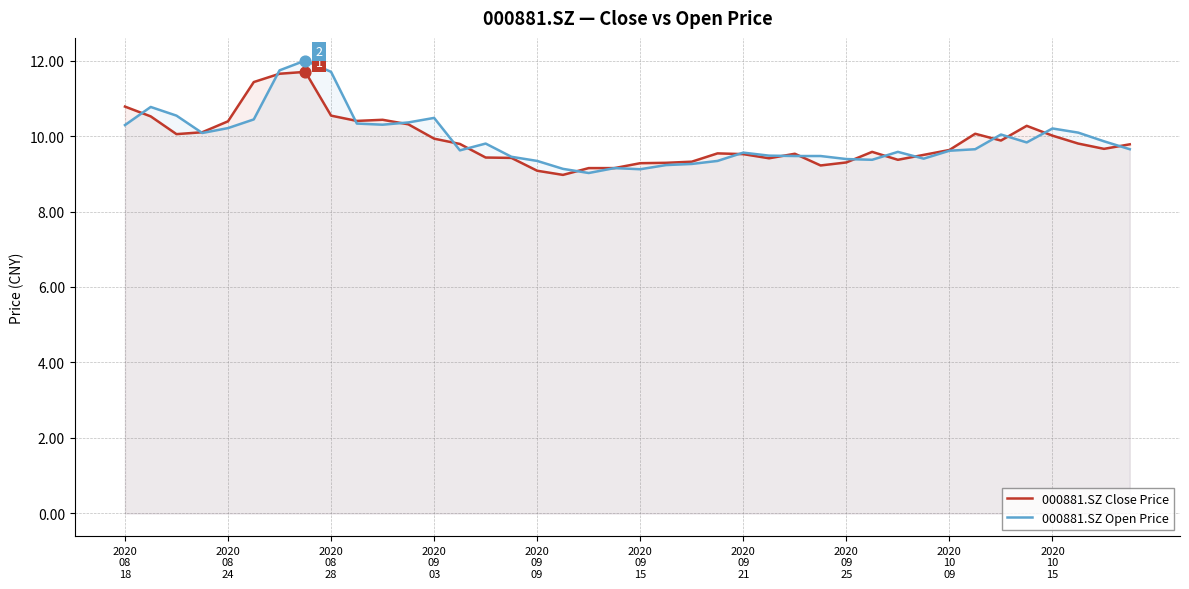

Which series has the largest Y range (max minus min)?

000881.SZ Open Price